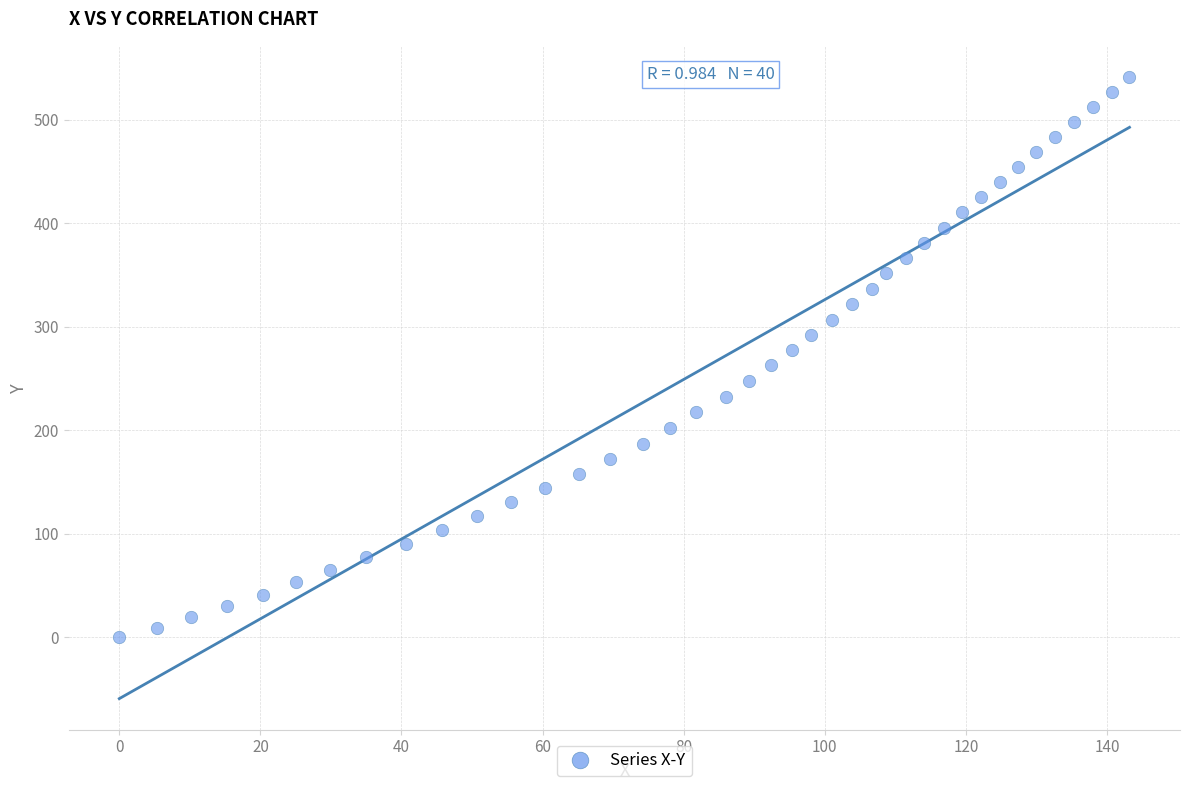

What is the range of Y values (max minus min)?

541.3